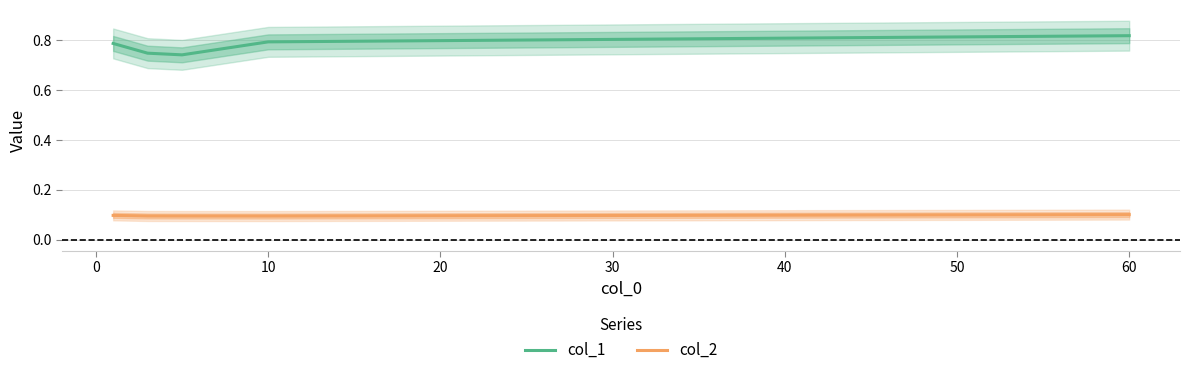

True or false: col_1 and col_2 cross at least once.

False